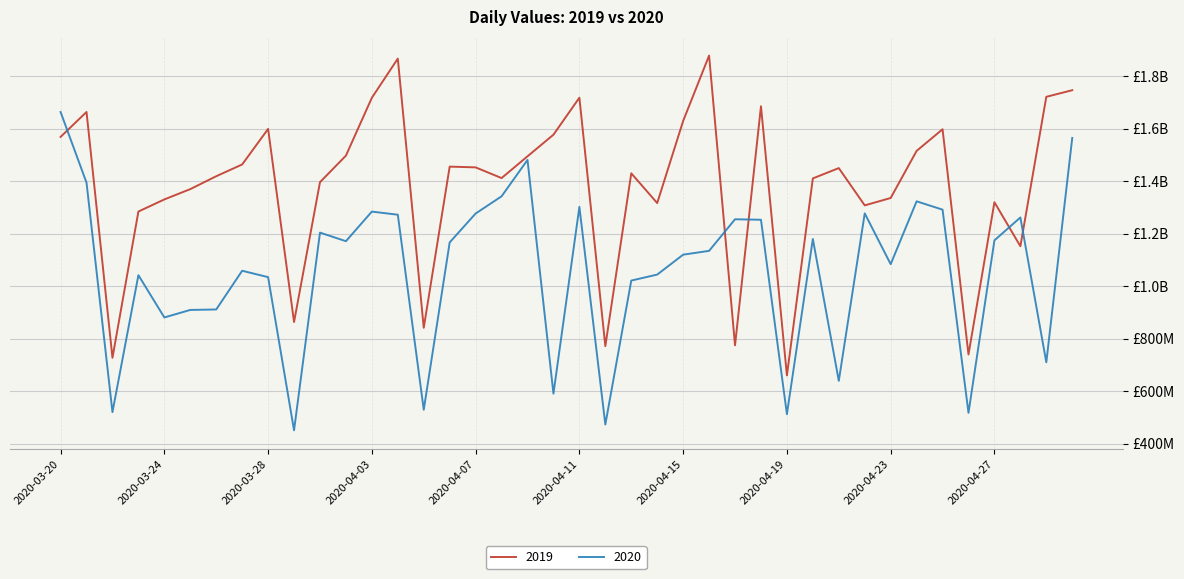

At how many categories does at least one series exceed 1810721627?

2